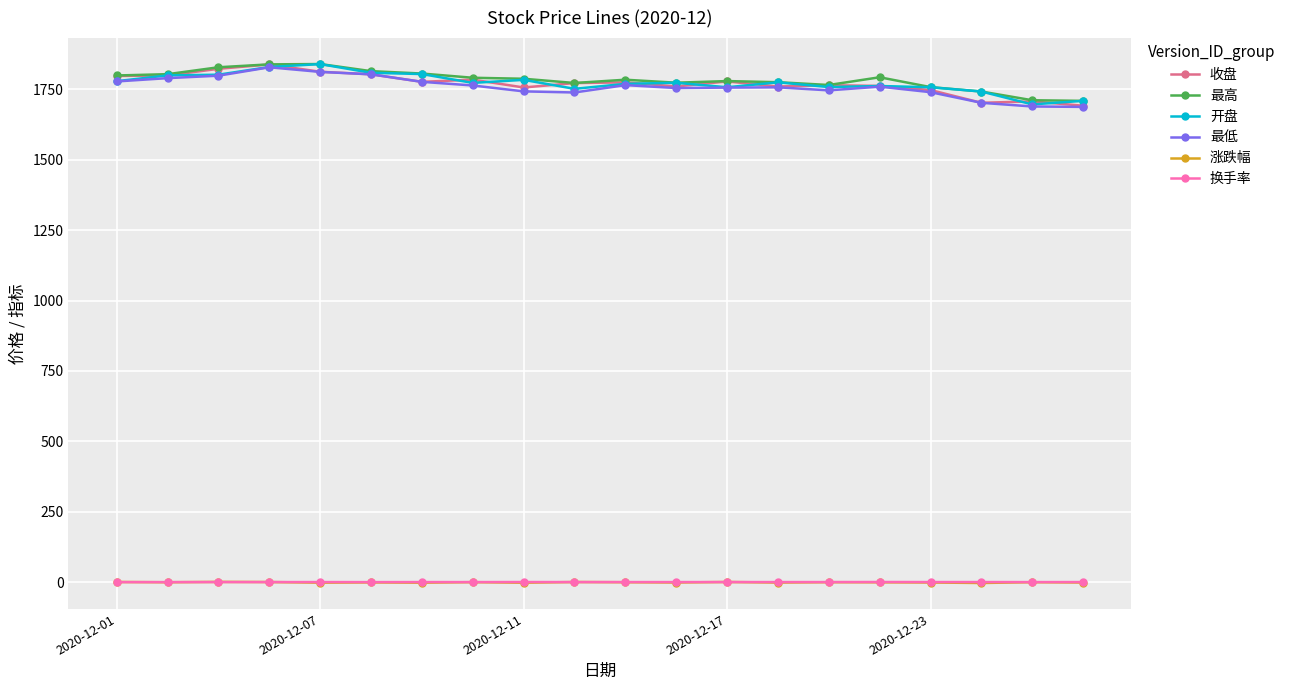

How many values in the 收盘 series are below 1774?

10